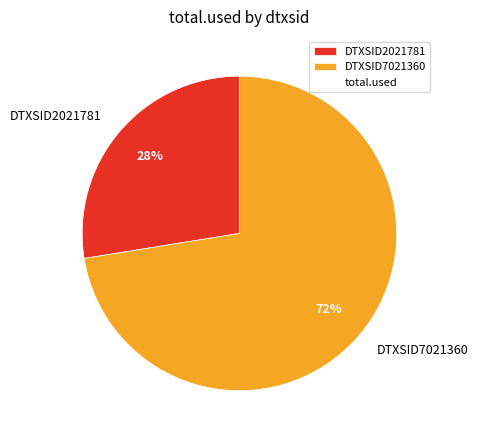

To the nearest percent, what percentage of the pie is DTXSID7021360?

72%